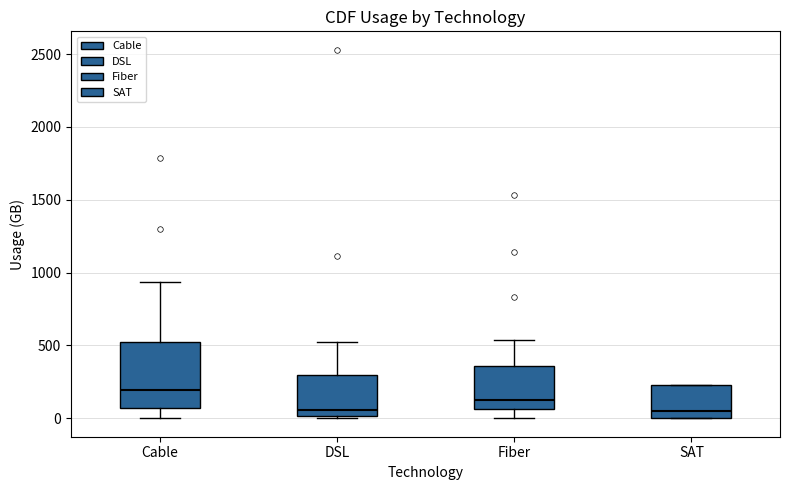

Reading left to right, transcribe this box plot: for each box, give where its median line is, the range the box spans, and where its two whiskers end, as read against the y-axis. The values are not printed on the chart, so give them approximately, as read against the axis.

Cable: median 200, box 50 to 500, whiskers 0 to 950
DSL: median 50, box 0 to 300, whiskers 0 (just below the box's lower edge) to 500
Fiber: median 150, box 50 to 350, whiskers 0 to 550
SAT: median 50, box 0 to 250, whiskers 0 to 250